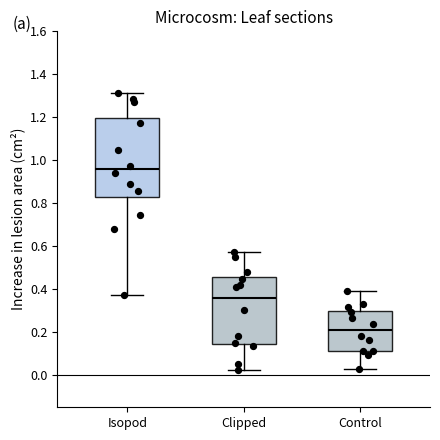

Which box is the tallest, from its lower edge to its upper edge?

Isopod